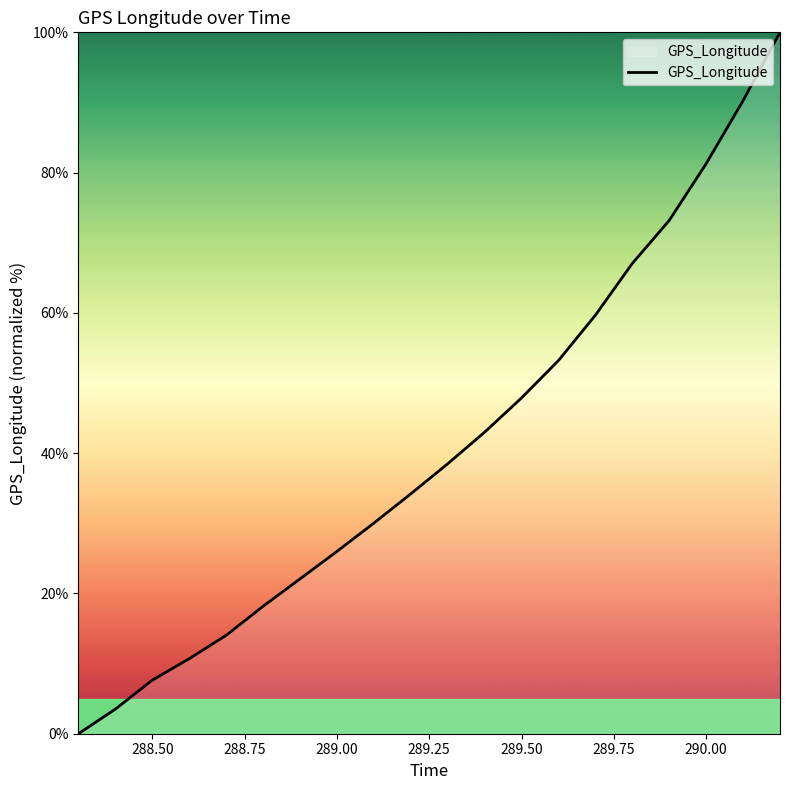

Does the chart have visible grid lines?

No